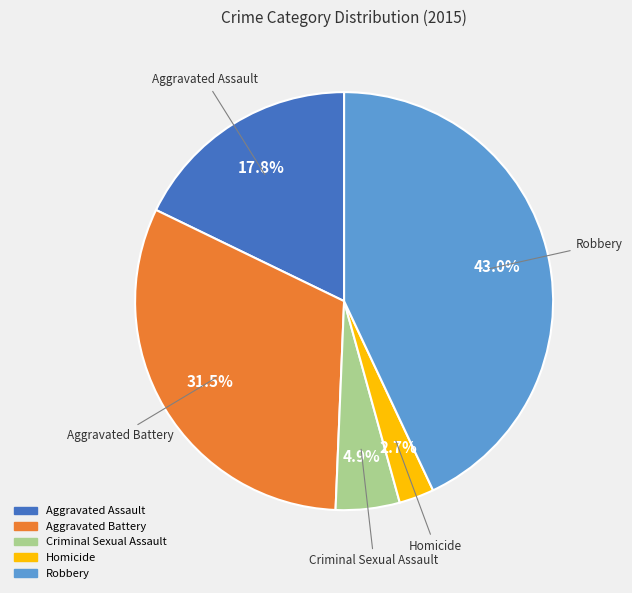

What is the largest slice in the pie chart?

Robbery